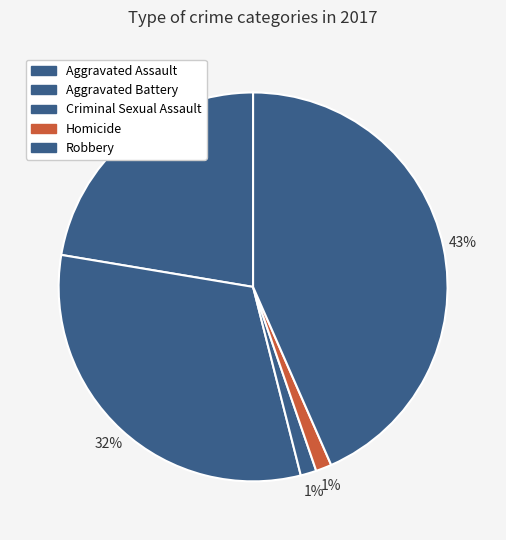

Which slice is the smallest?

Criminal Sexual Assault